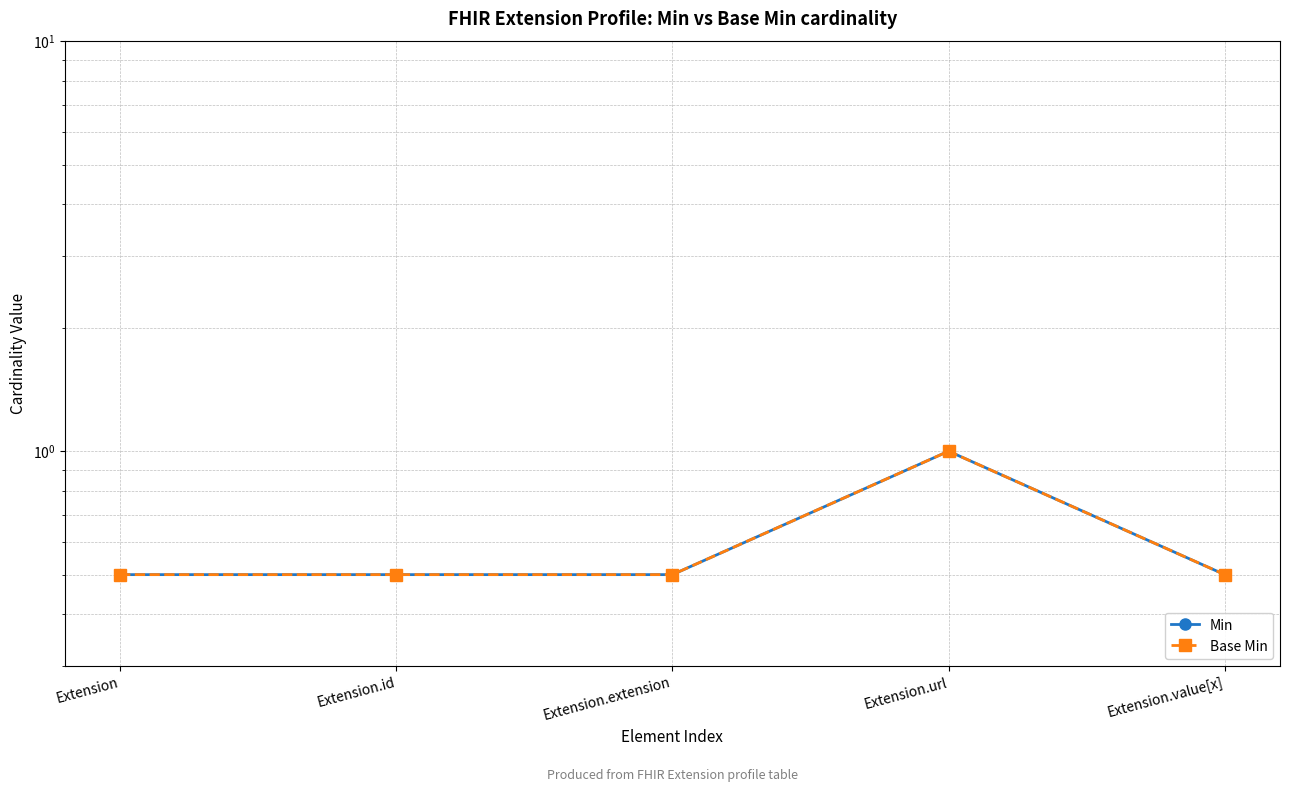

At how many categories does at least one series exceed 0?

5